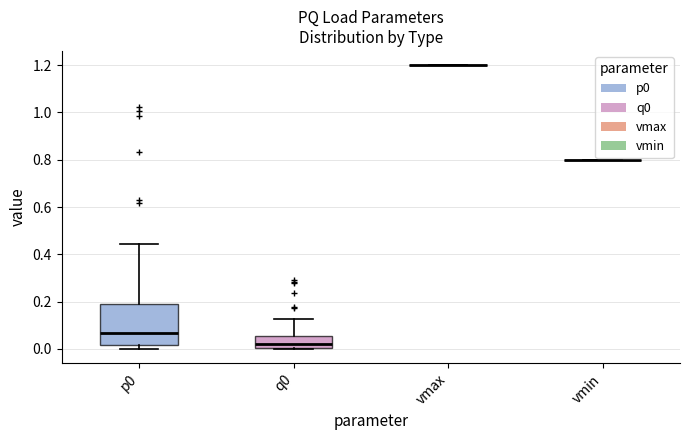

Which box is the tallest, from its lower edge to its upper edge?

p0